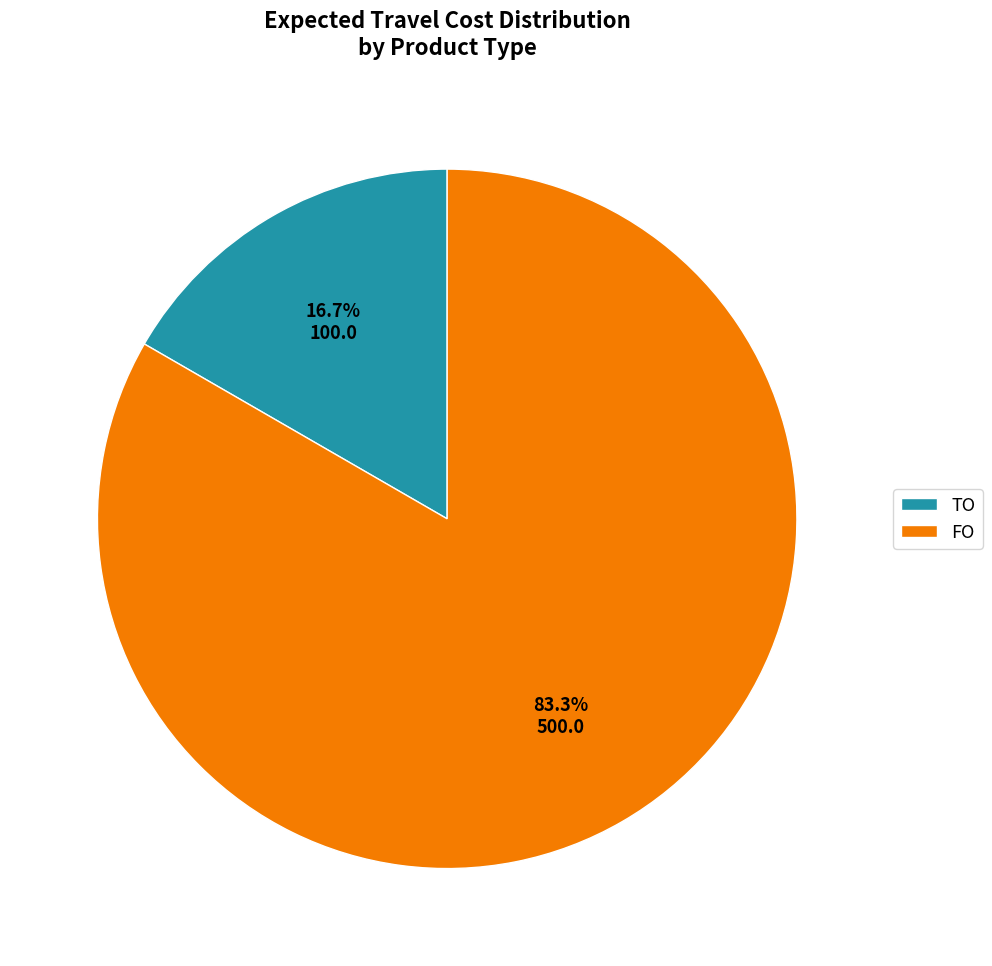

To the nearest percent, what is the combined percentage of FO and TO?

100%